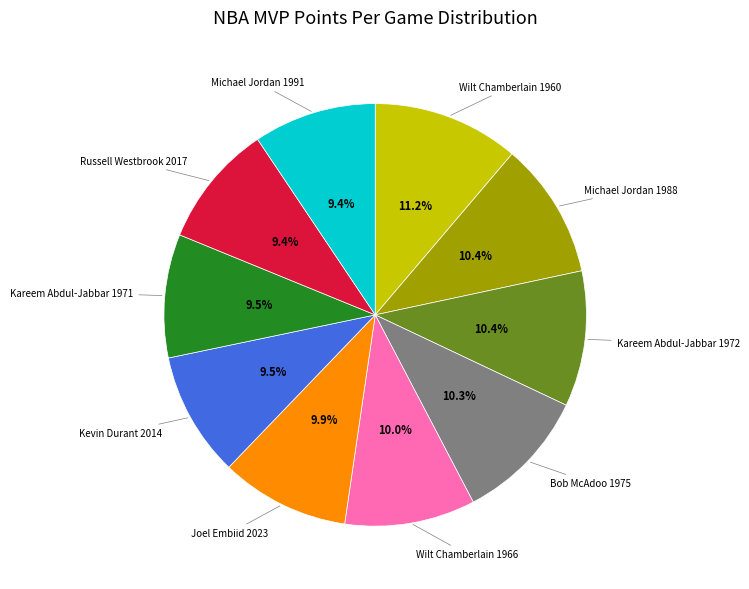

What is the ratio of the value at Michael Jordan 1988 to the value at Kareem Abdul-Jabbar 1972?

1.0